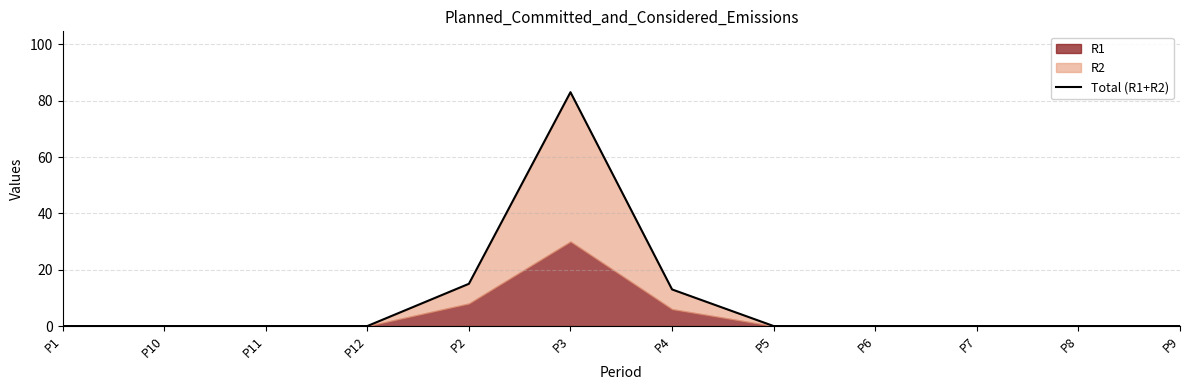

What is the change in value from P3 to P9?

-83